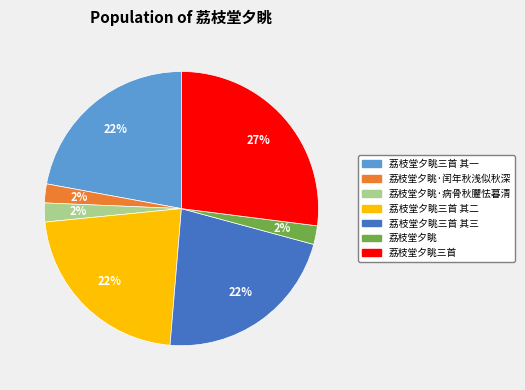

To the nearest percent, what is the average slice percentage?

14%